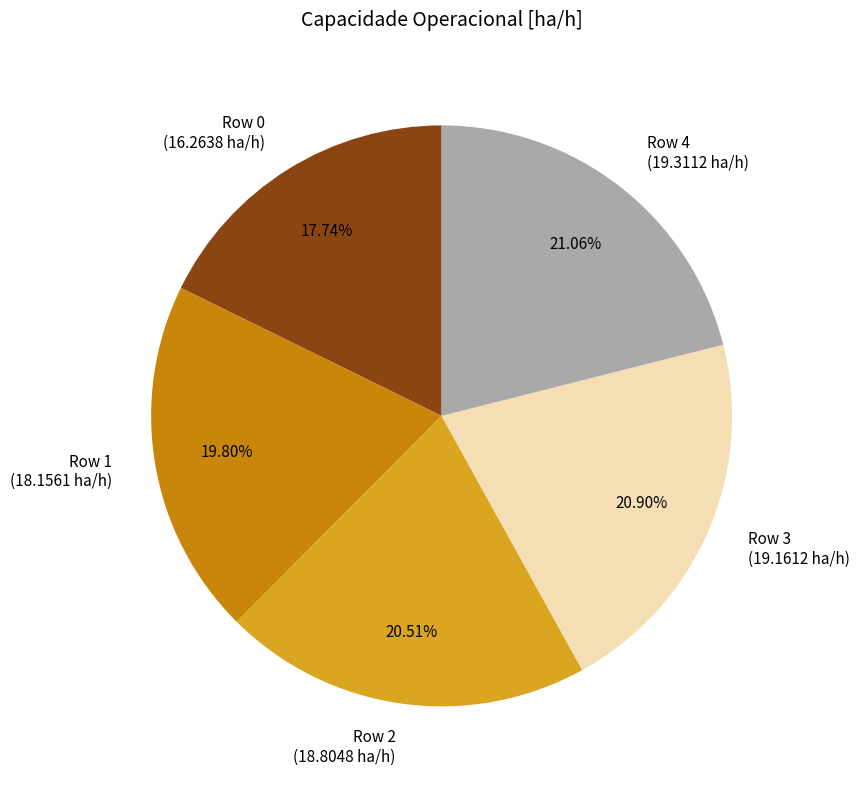

What is the ratio of the value at Row 4 to the value at Row 1?

1.1